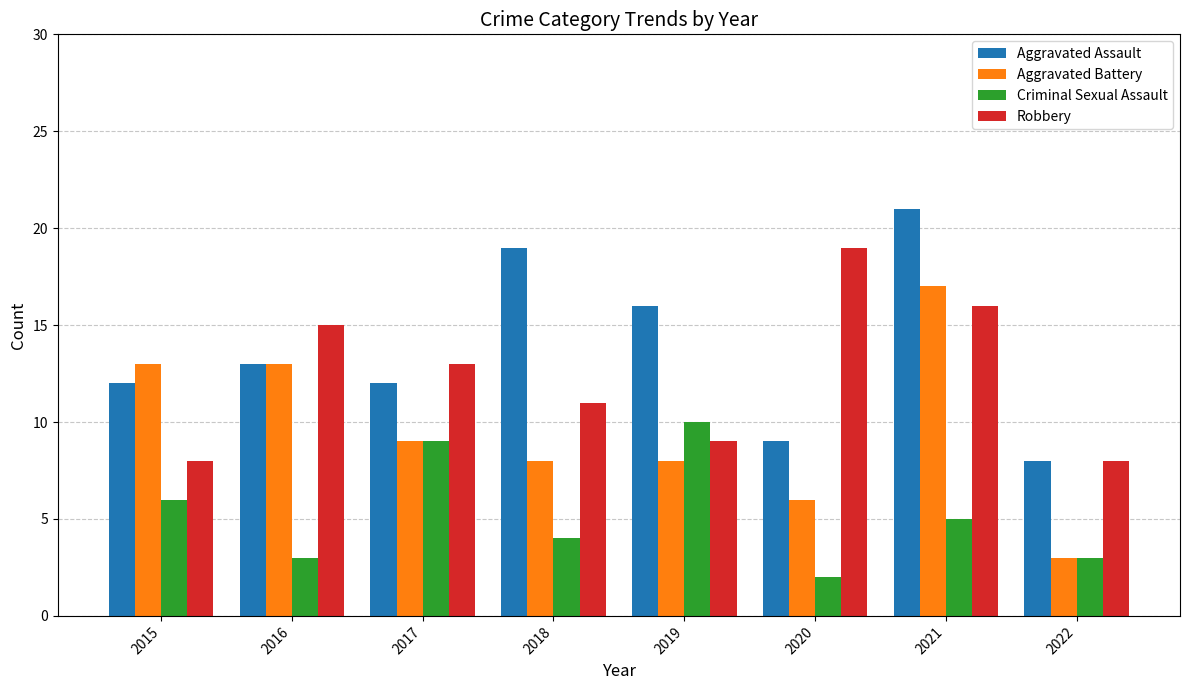

Reading left to right, transcribe all the data shown in this chart.

Aggravated Assault: 2015=12	2016=13	2017=12	2018=19	2019=16	2020=9	2021=21	2022=8
Aggravated Battery: 2015=13	2016=13	2017=9	2018=8	2019=8	2020=6	2021=17	2022=3
Criminal Sexual Assault: 2015=6	2016=3	2017=9	2018=4	2019=10	2020=2	2021=5	2022=3
Robbery: 2015=8	2016=15	2017=13	2018=11	2019=9	2020=19	2021=16	2022=8